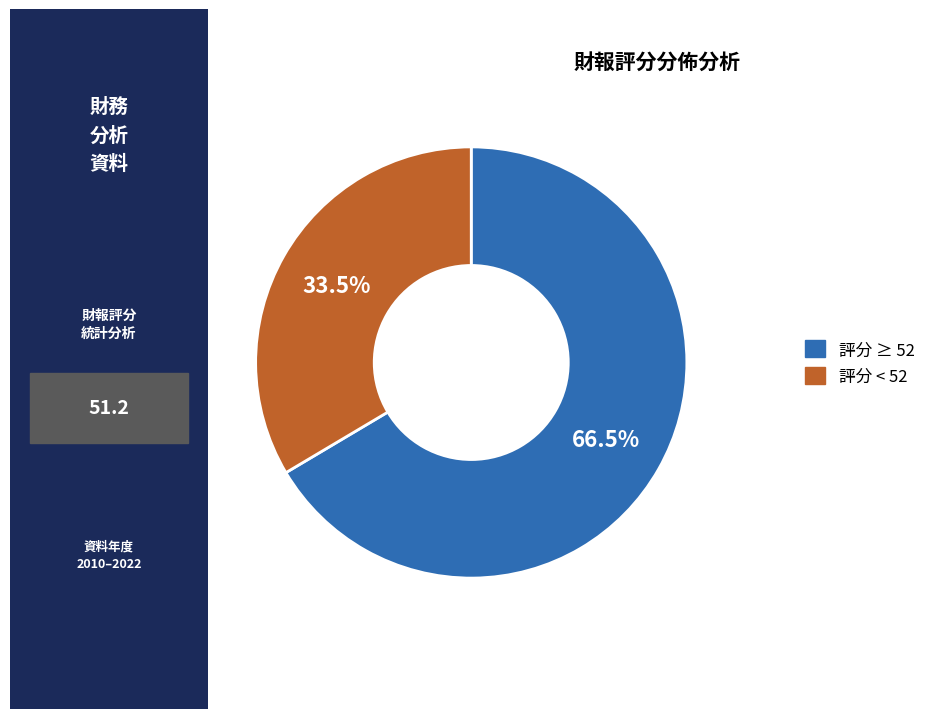

Is there any slice that represents more than half of the pie?

Yes